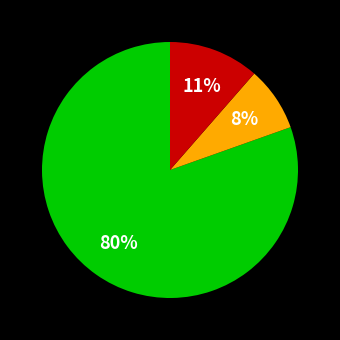

To the nearest percent, what is the average slice percentage?

33%